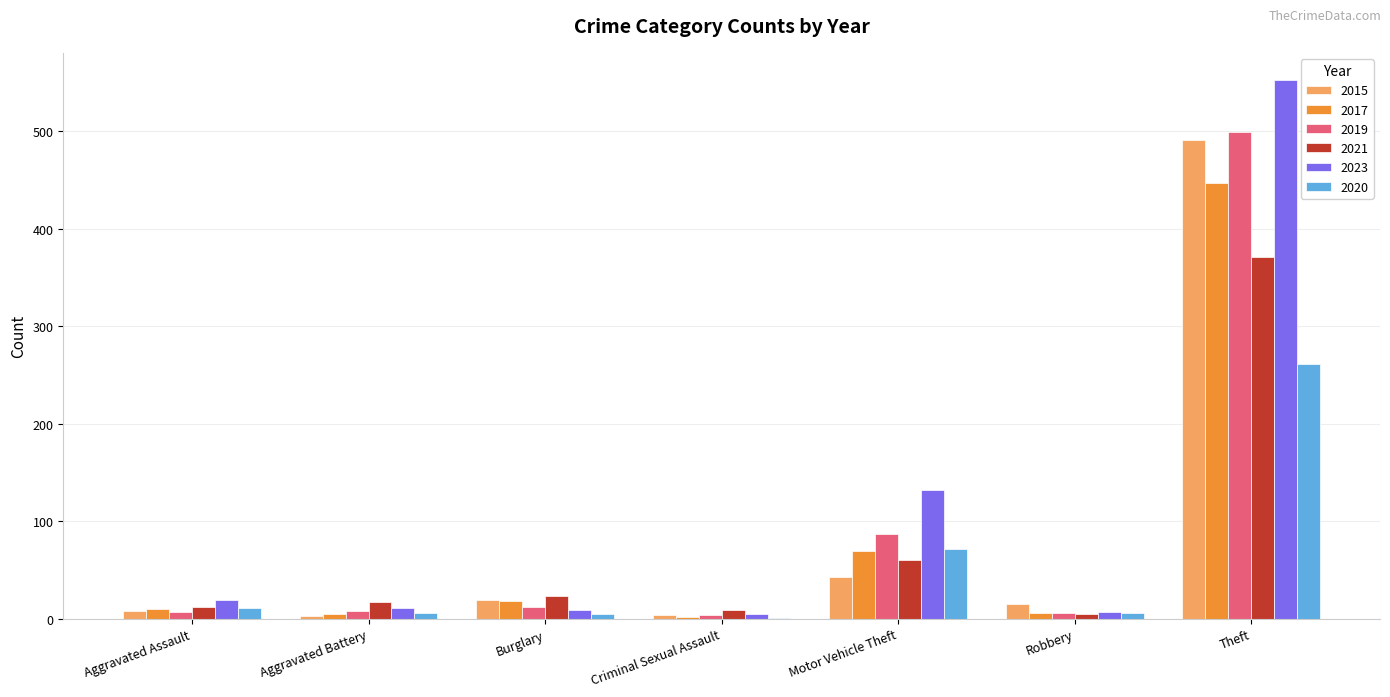

How many categories are shown in the chart?

7